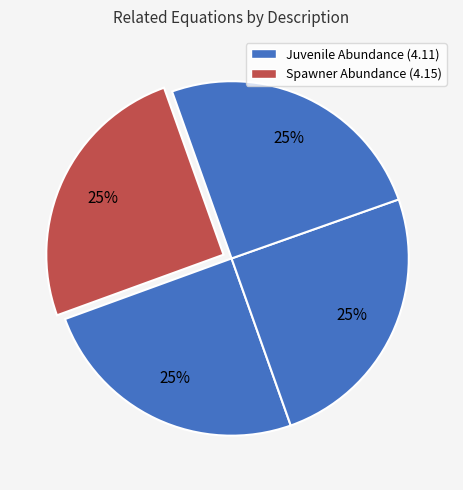

How many segments does this pie chart have?

4